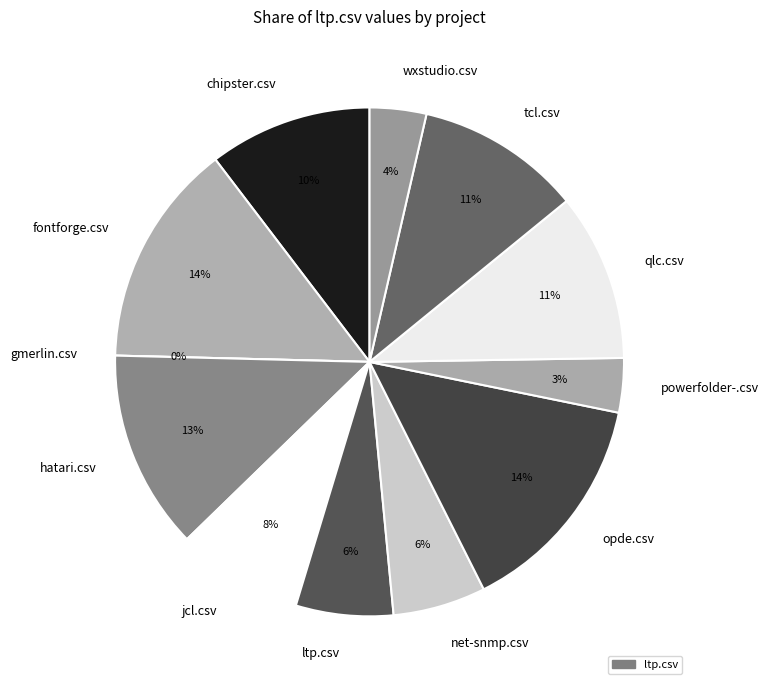

Does any single category account for the majority?

No